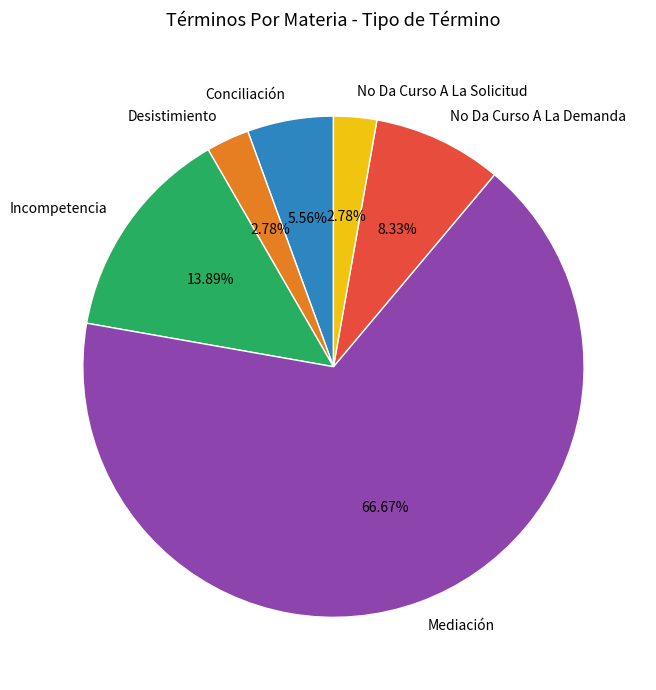

To the nearest percent, what is the difference between the largest and smallest slice percentages?

64%